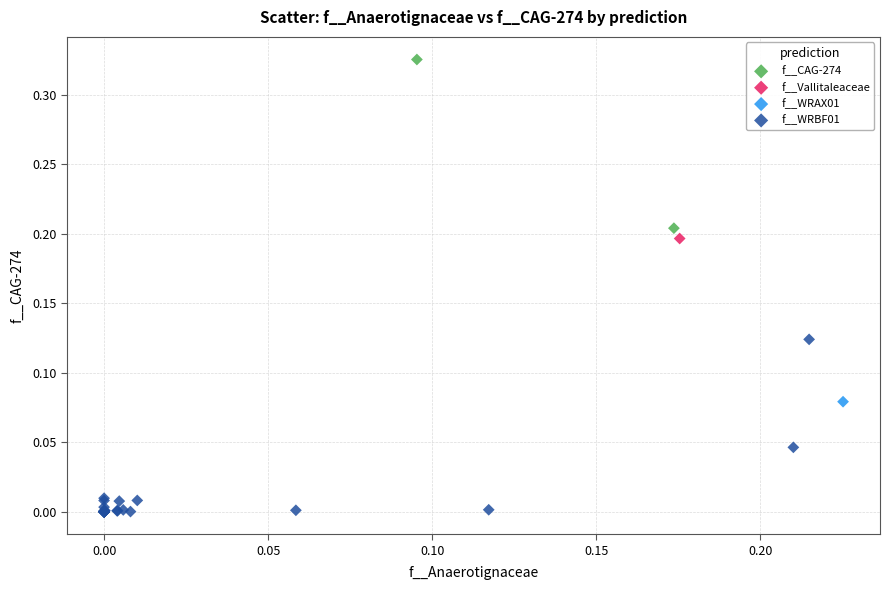

Which series contains the highest Y value?

f__CAG-274